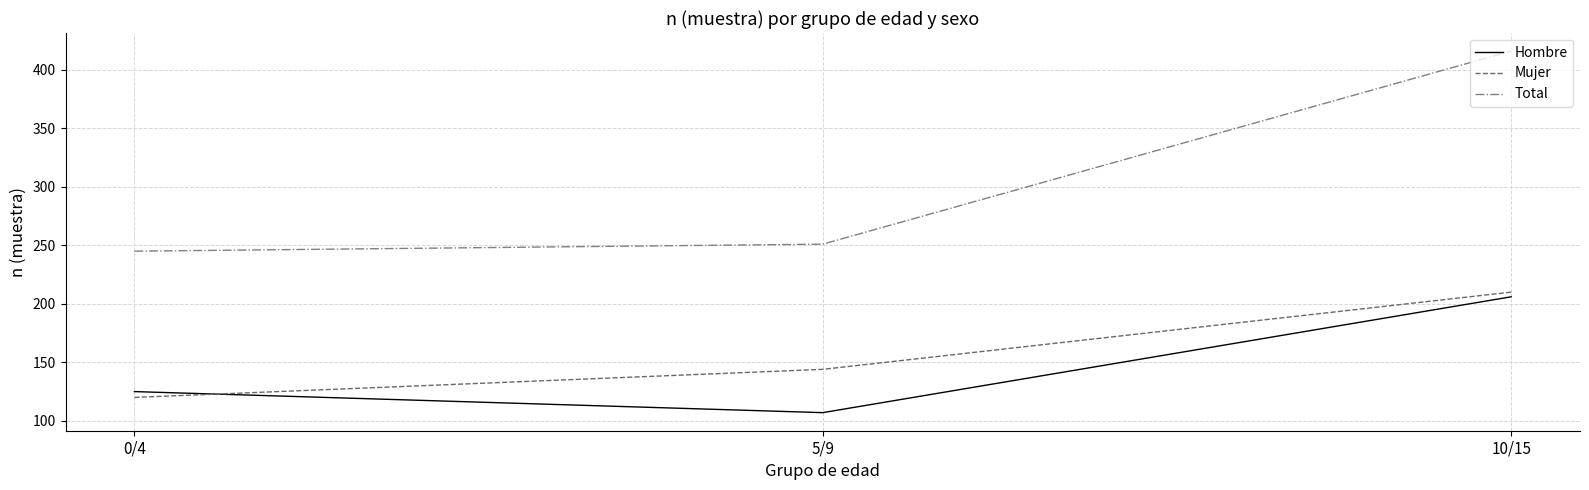

The value of Hombre at 10/15 is 206. True or false?

True